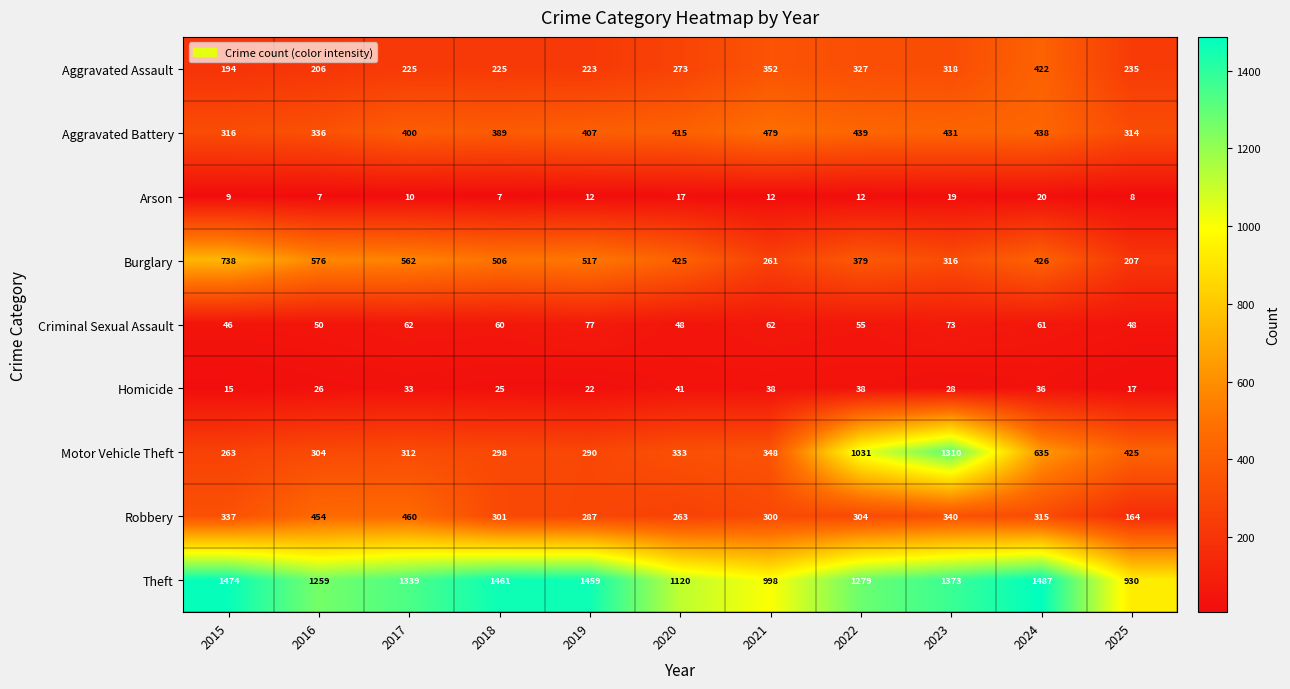

Which label corresponds to the largest value in the chart?

2024